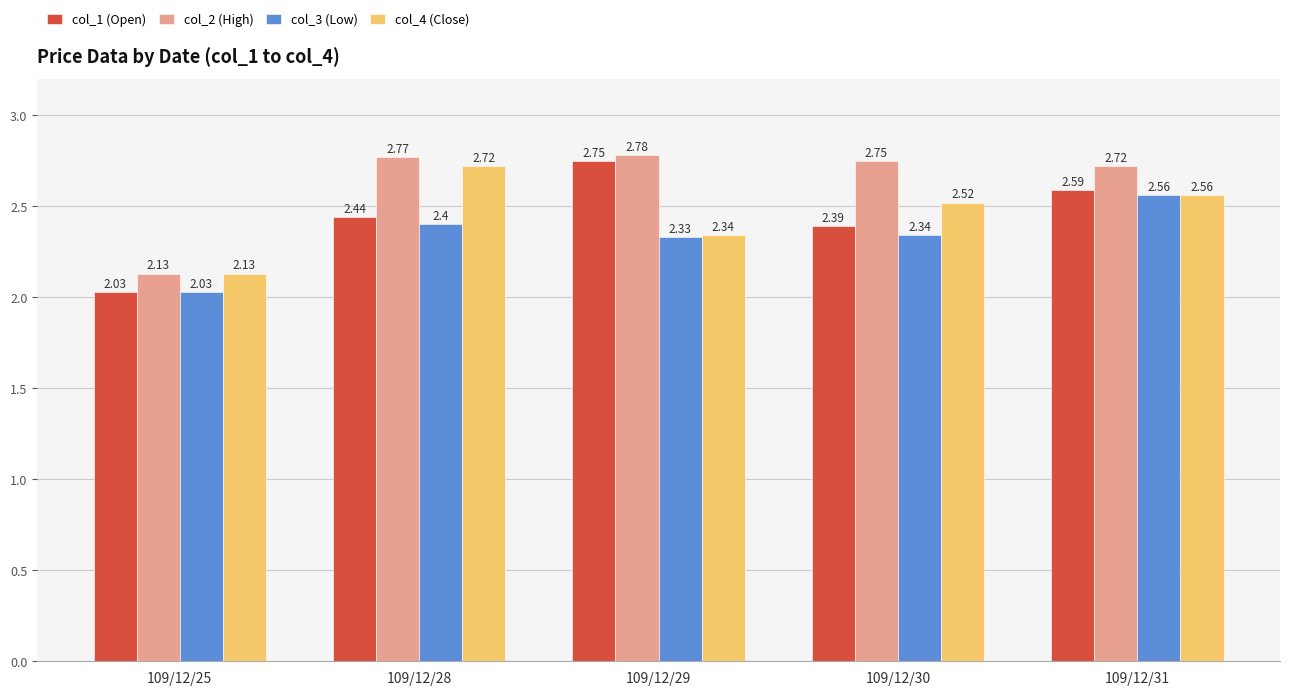

Which series changed the most between 109/12/30 and 109/12/31?

col_3 (Low)